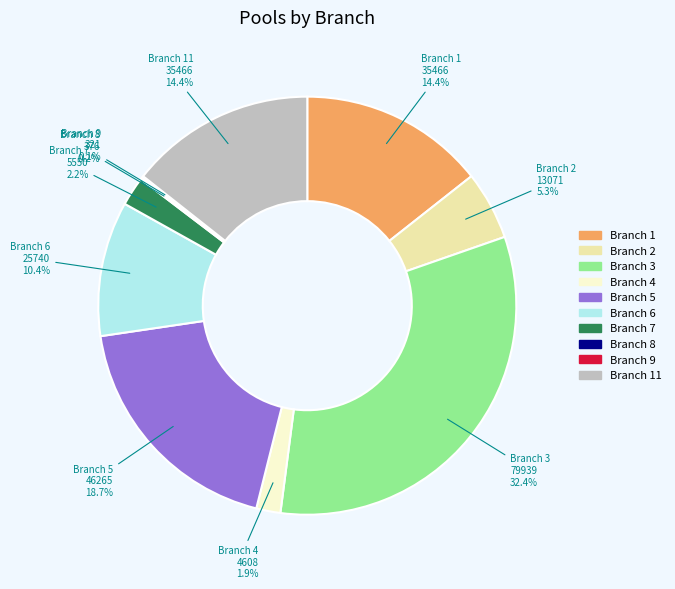

Is there any slice that represents more than half of the pie?

No